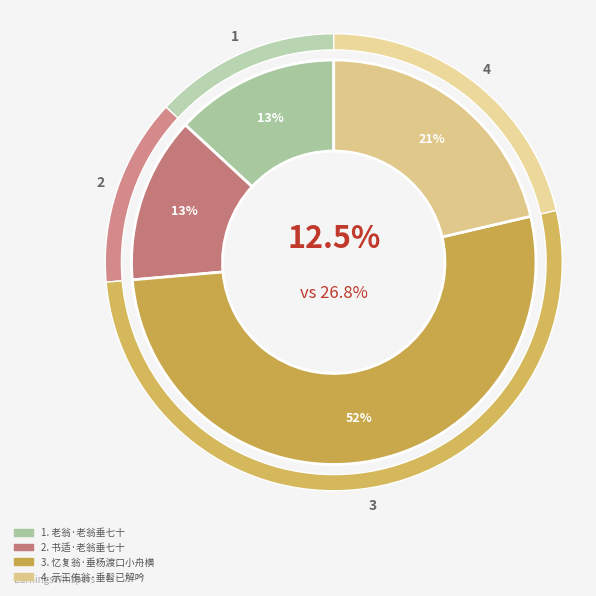

True or false: 示王侑翁·垂髫已解吟 accounts for 21% of the total.

True